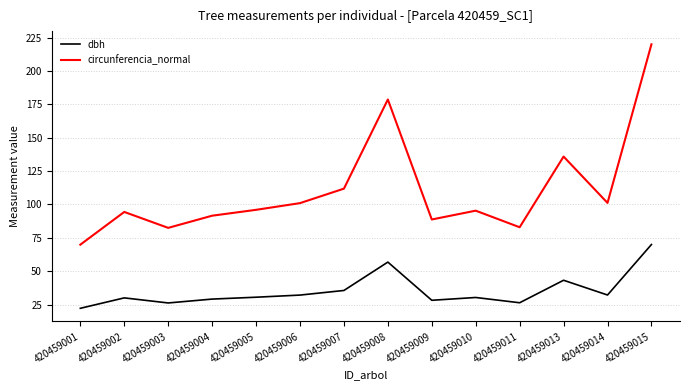

Rank the series by their maximum value, from lowest to highest.

dbh, circunferencia_normal